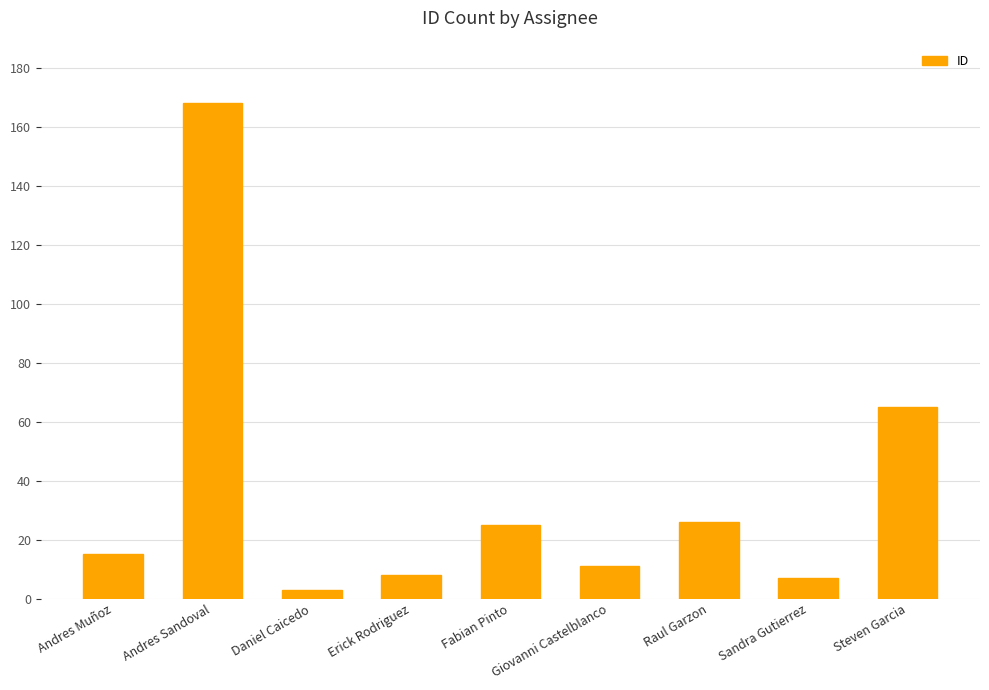

How many values are below 15?

4